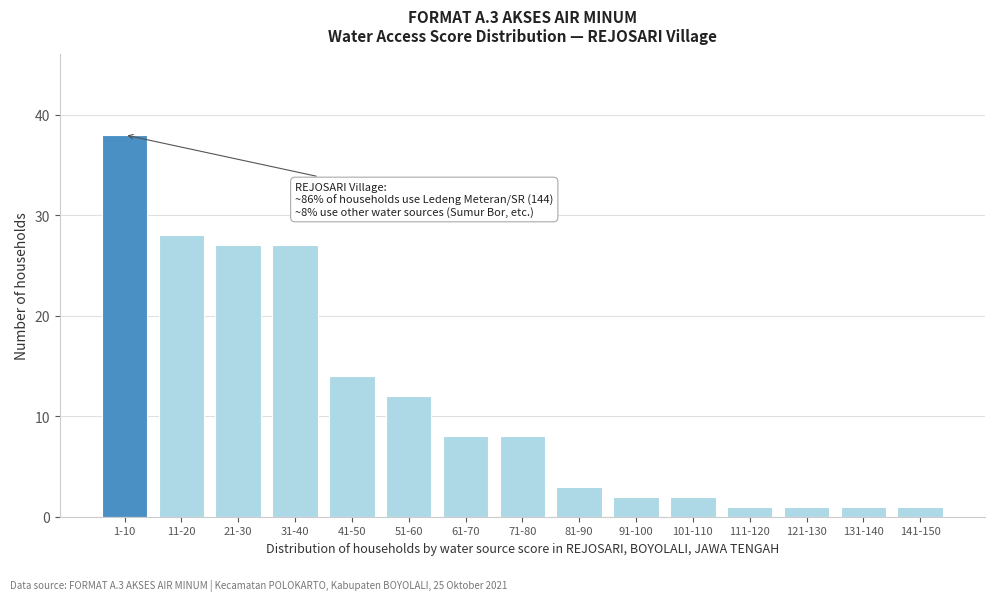

Reading left to right, list all the values displayed in this chart.

38	28	27	27	14	12	8	8	3	2	2	1	1	1	1